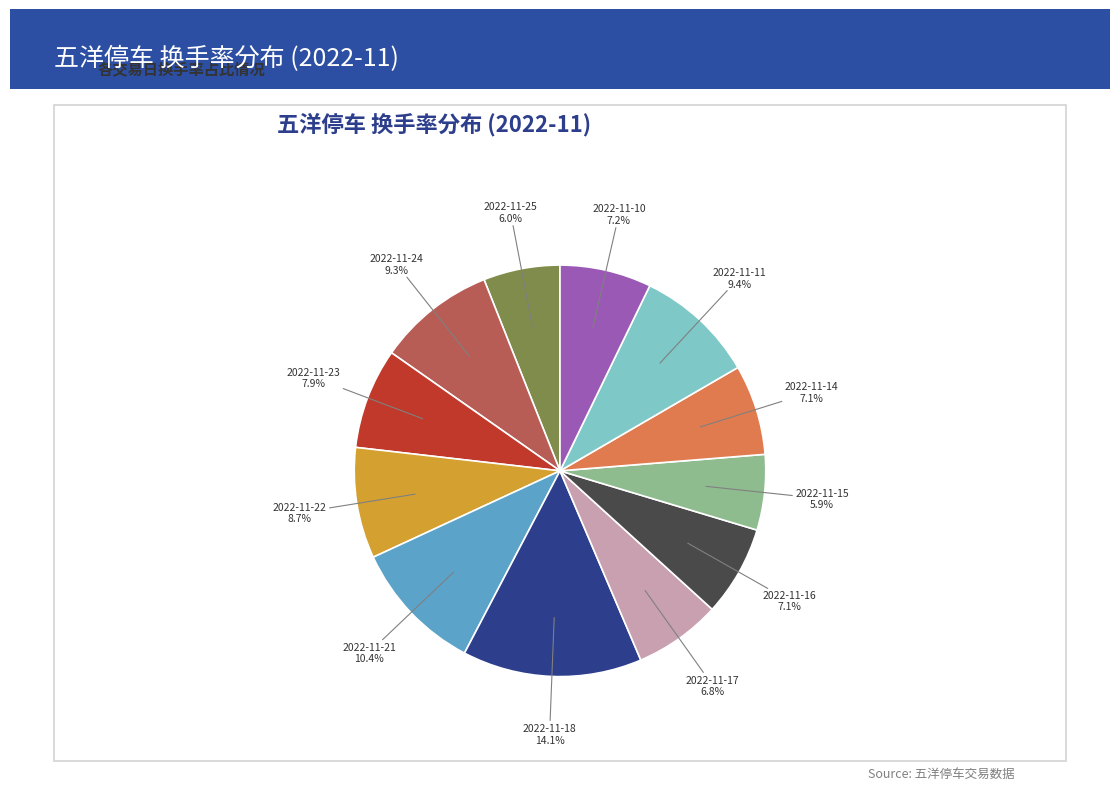

Is there a majority slice in this chart?

No